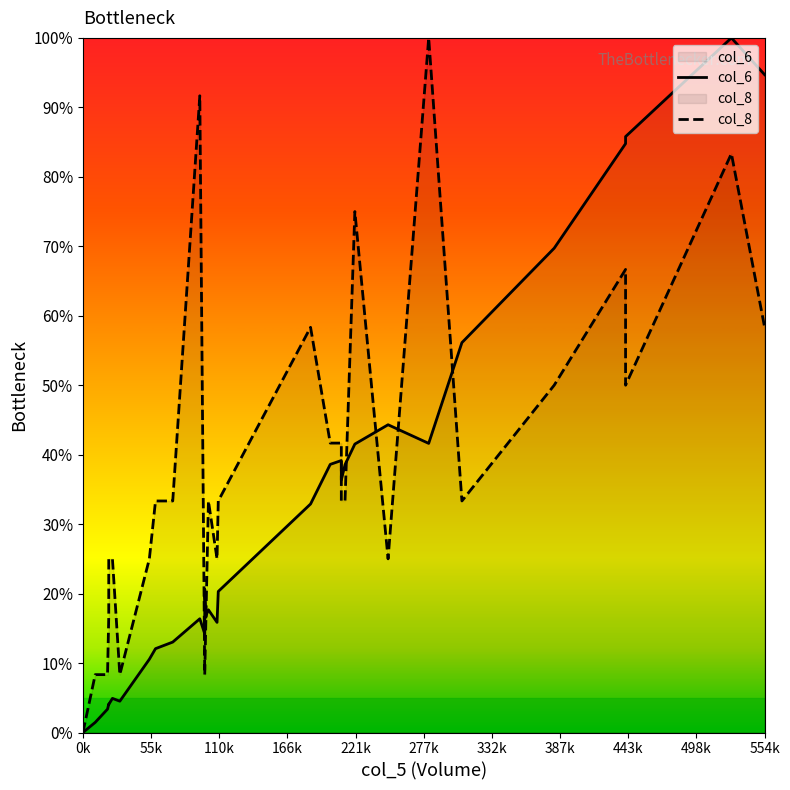

Which series has the largest total across all categories?

col_8